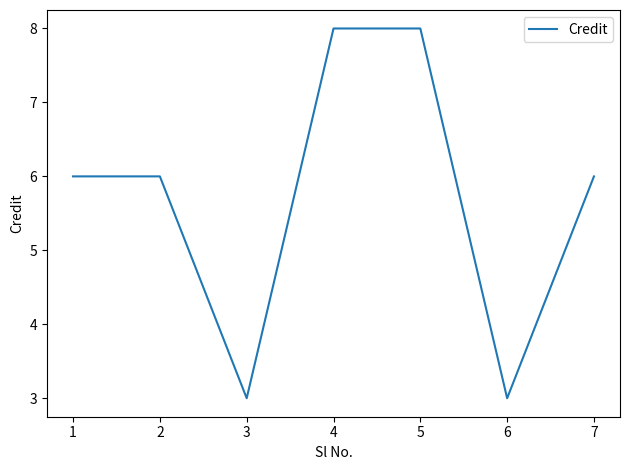

Does the chart display data point markers on the line(s)?

No